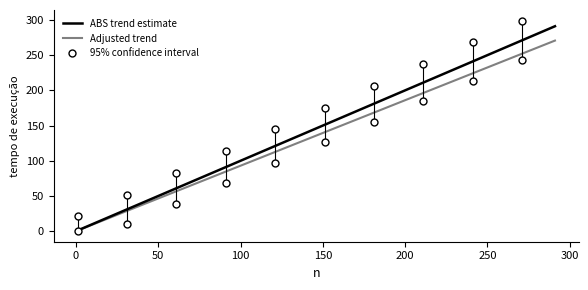

What is the highest value of the Adjusted trend series?

270.6